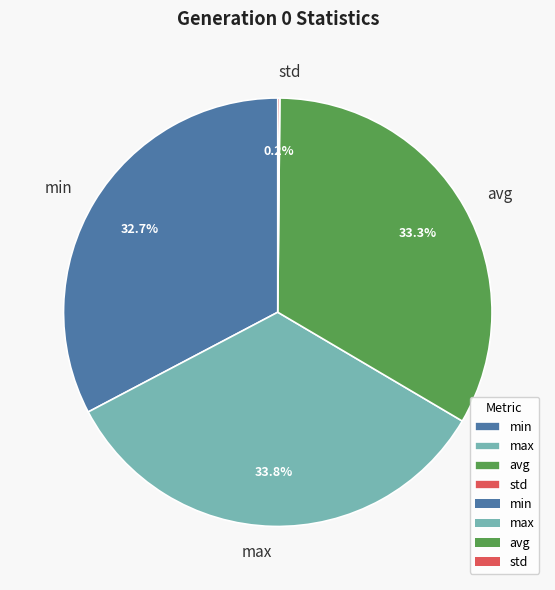

Approximately how many times larger is the value at min compared to avg?

1.0